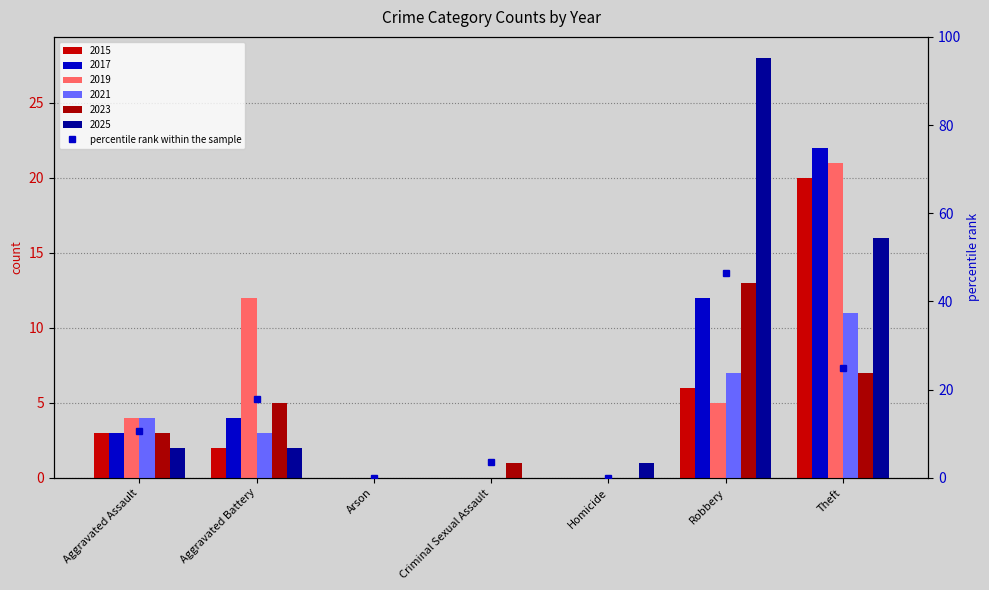

How many values in the 2019 series exceed 4?

3